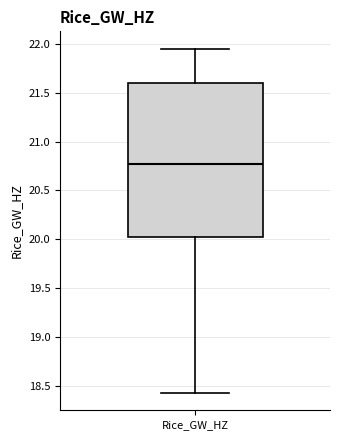

Where is the lower edge of the box for Rice_GW_HZ on the y-axis? The values are not printed on the chart, so give them approximately, as read against the axis.

20.00